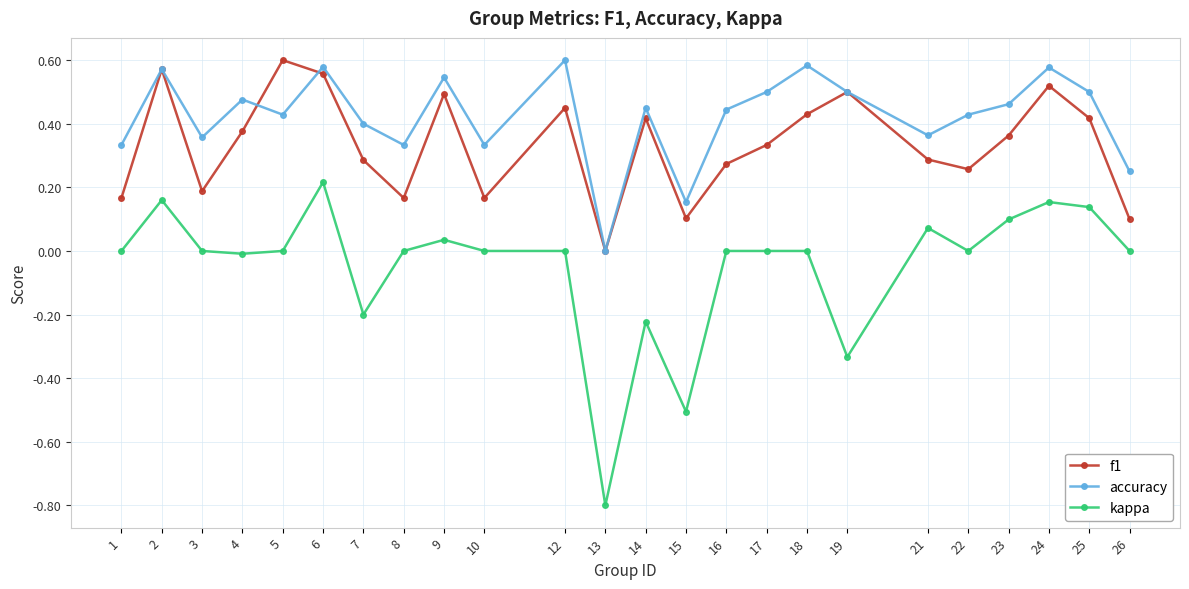

What is the sum of the f1 values at 9 and 17?

0.8